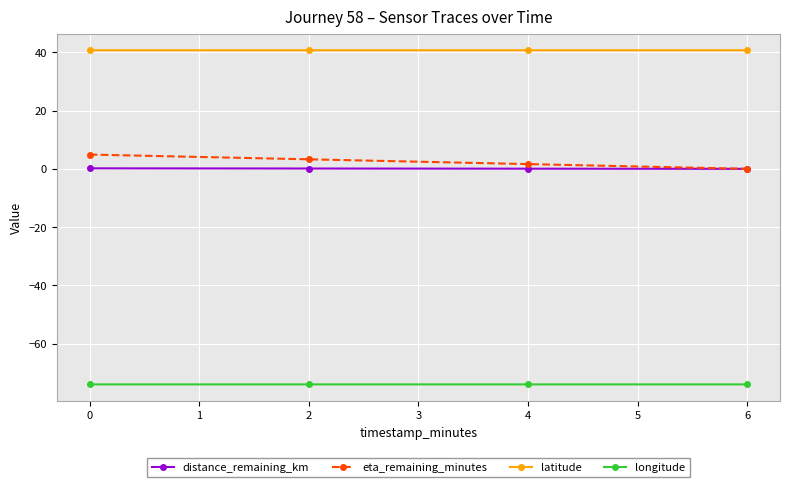

The value of longitude at 4 is -127.4. True or false?

False